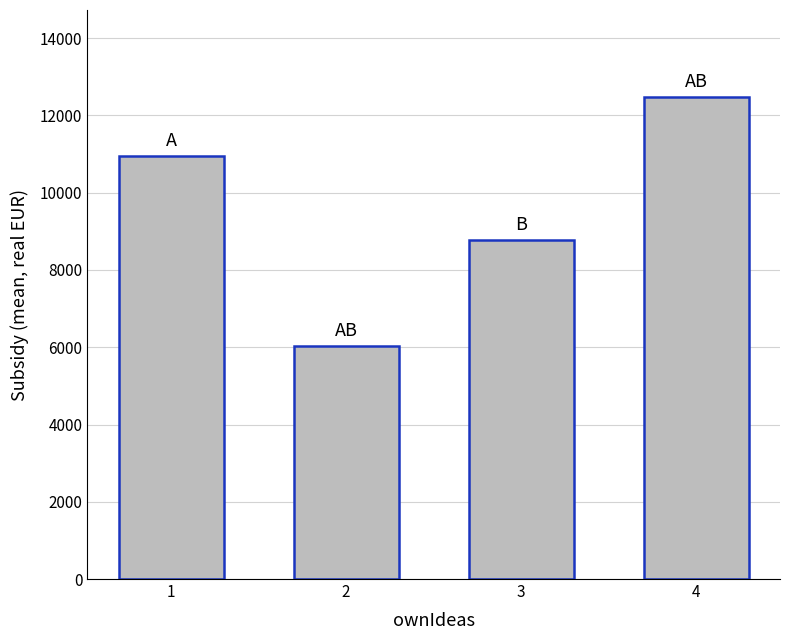

Approximately how many times larger is the value at 2 compared to 3?

0.7